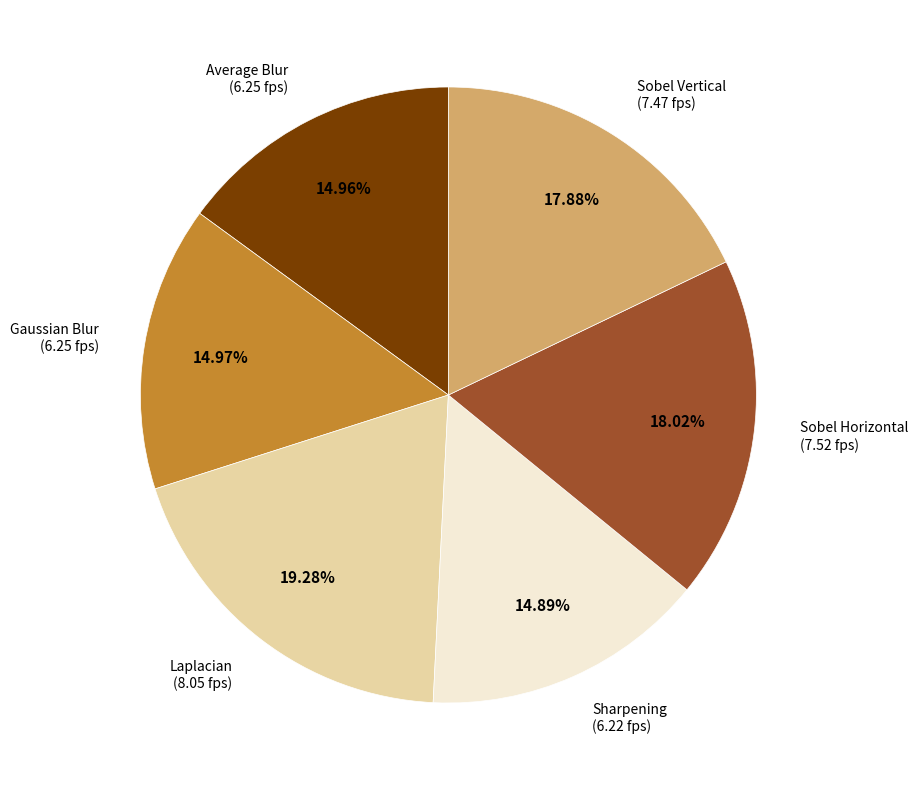

True or false: Gaussian Blur accounts for 4% of the total.

False